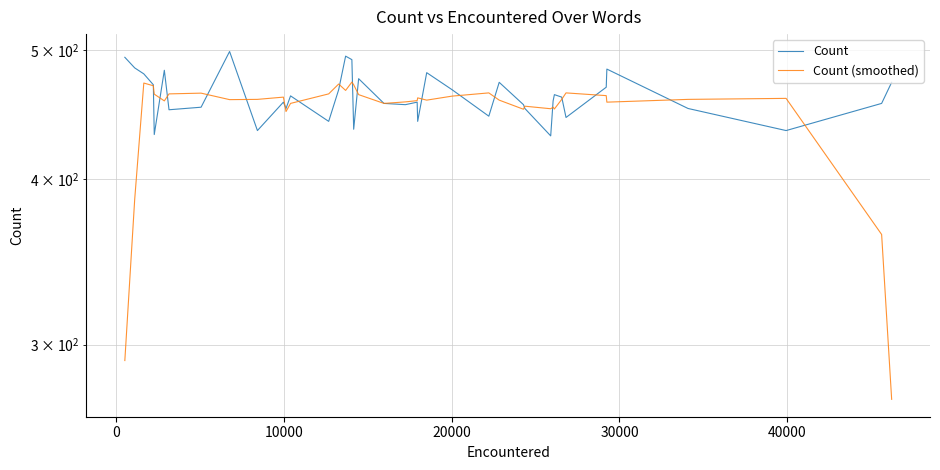

Which series has the largest total across all categories?

Count